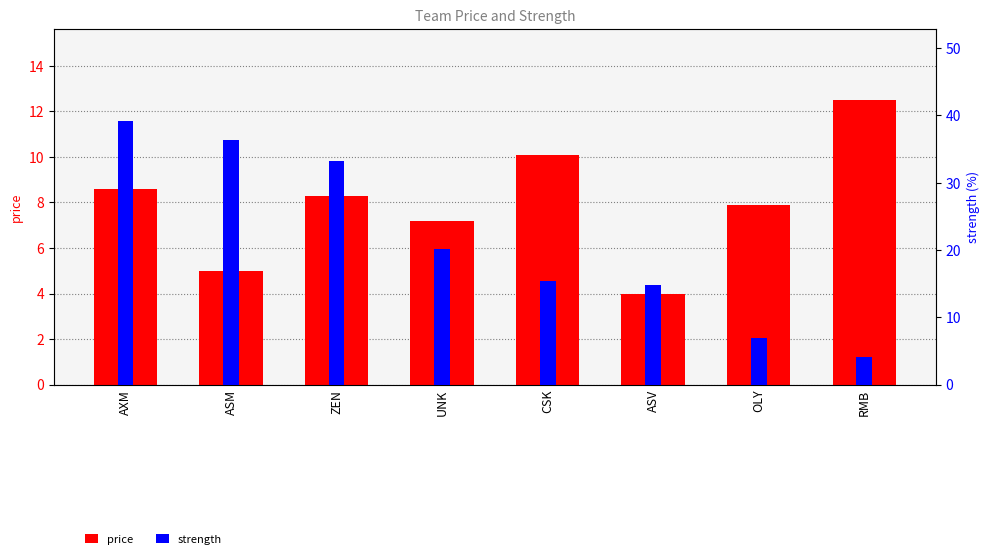

What is the sum of all strength values?

170.1